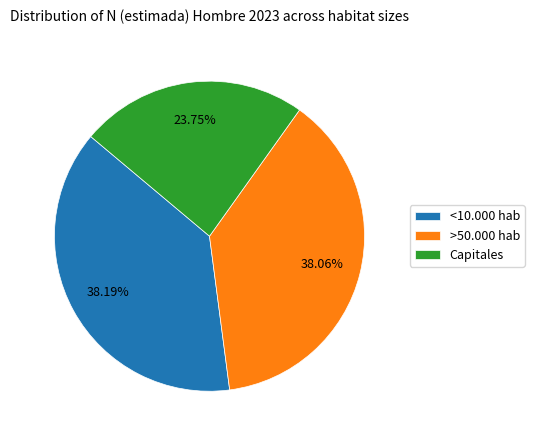

The Capitales slice represents 24% of the pie. True or false?

True